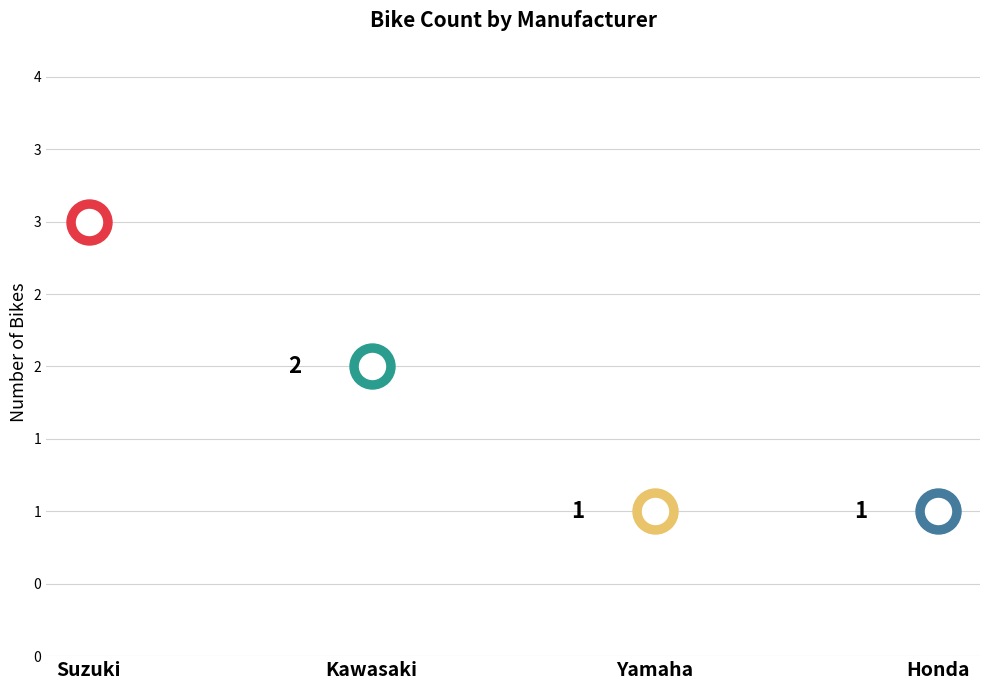

What is the change in value from Suzuki to Honda?

-2